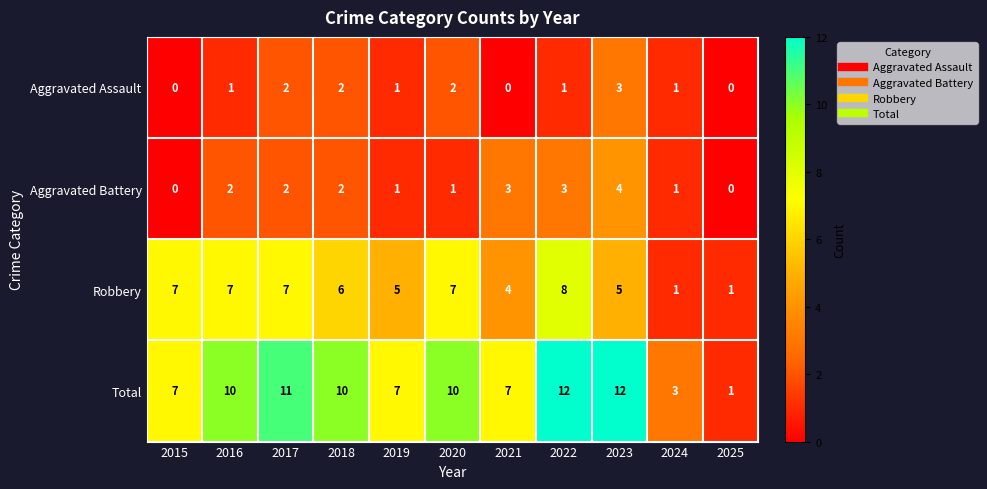

The value of Aggravated Assault at 2025 is 1. True or false?

False